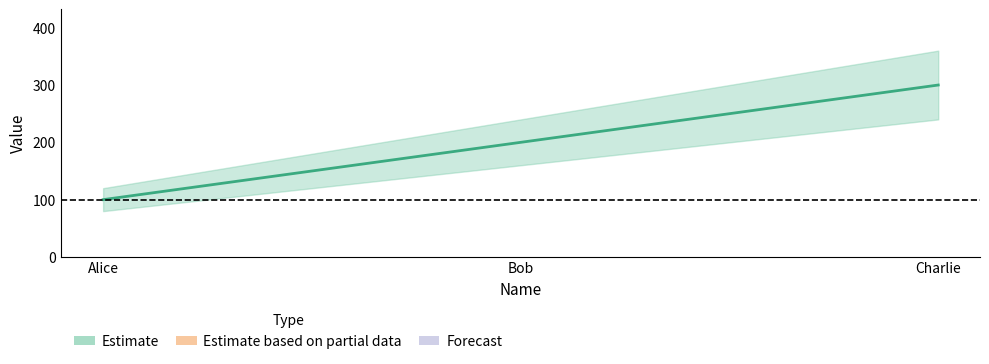

What position from the left is Alice?

1